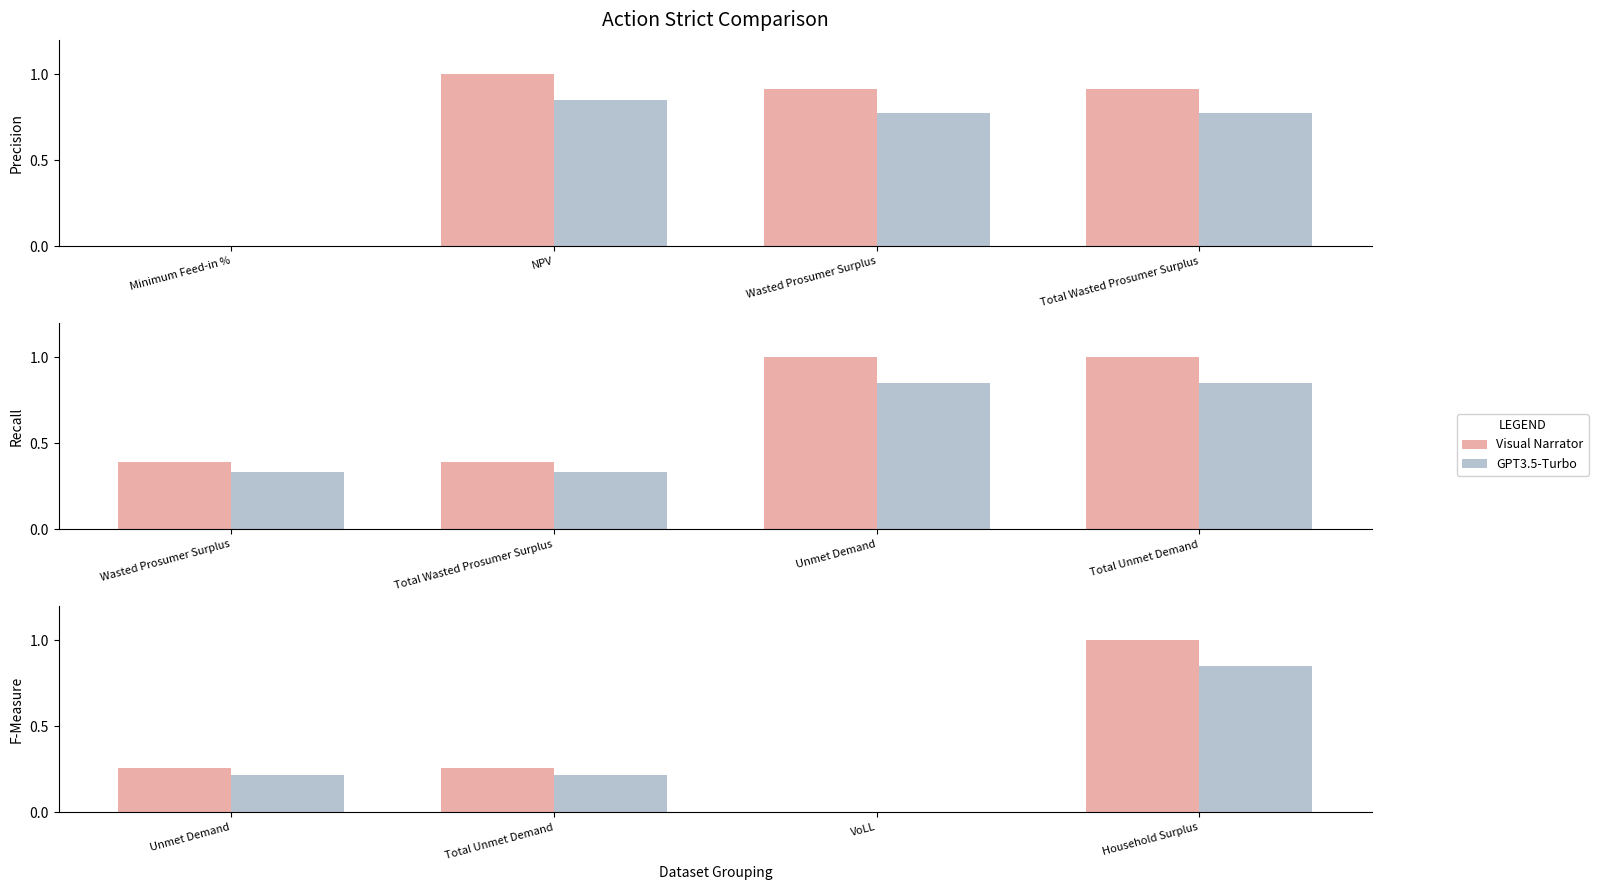

What is the difference between the maximum and second lowest values in the GPT3.5-Turbo series?

0.6